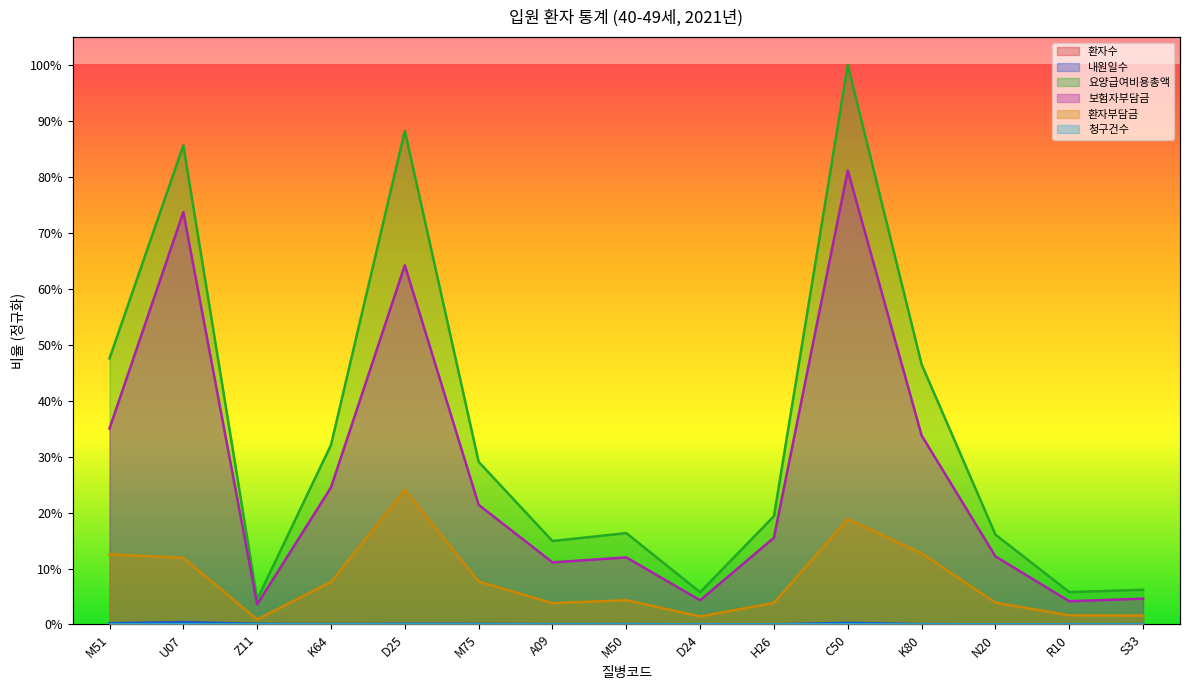

Where is 청구건수 nearest to the value 0?

R10